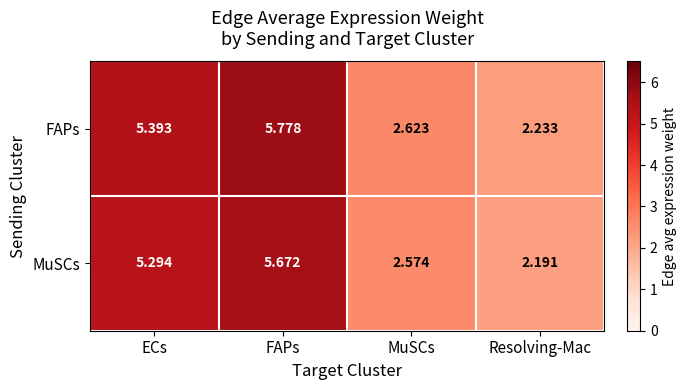

At which label does FAPs first exceed 5?

ECs